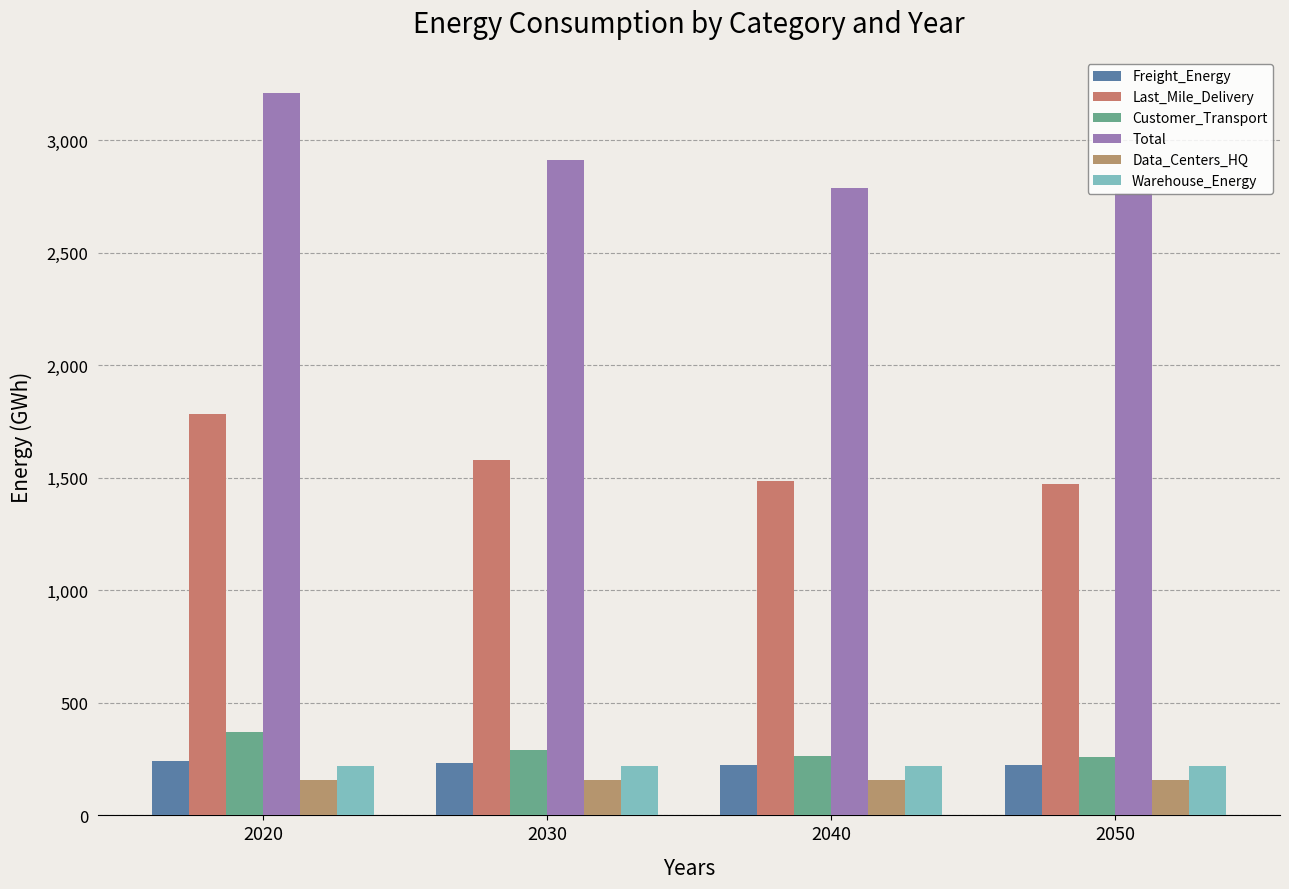

What is the sum of all Customer_Transport values?

1183.6